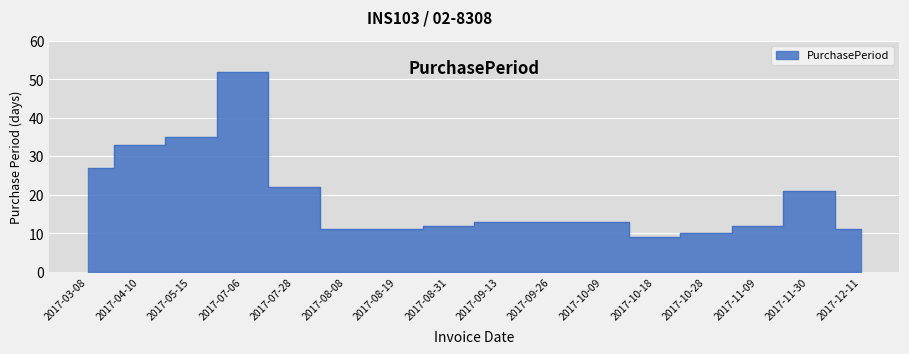

What is the value of the 15th point from the left?

21